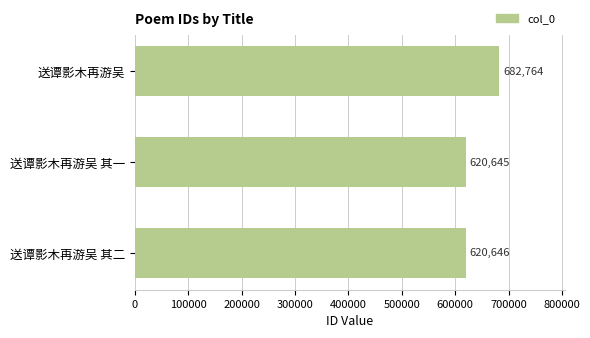

Rank the categories by value from lowest to highest.

送谭影木再游吴 其一, 送谭影木再游吴 其二, 送谭影木再游吴